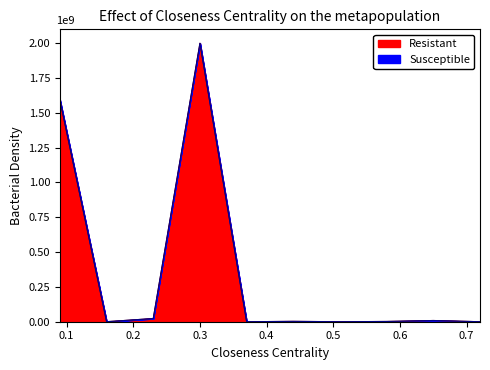

What is the greatest value displayed?

2000000000.0